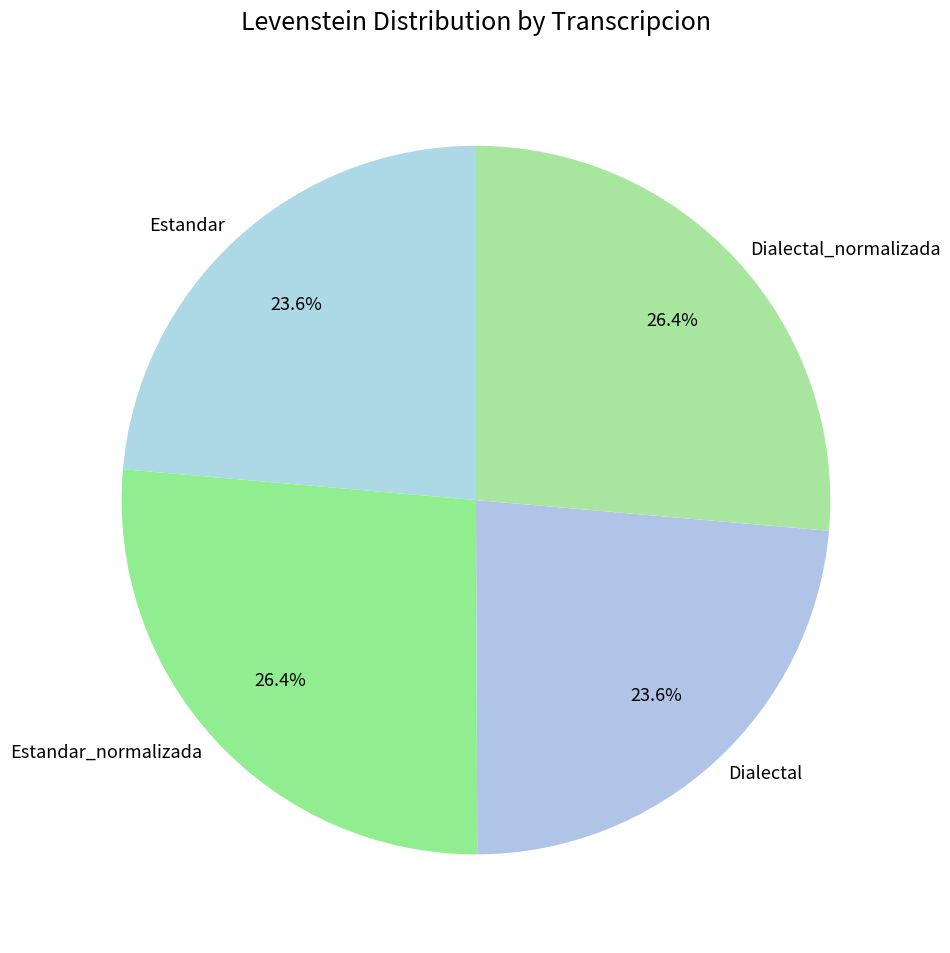

The Estandar slice represents 35% of the pie. True or false?

False